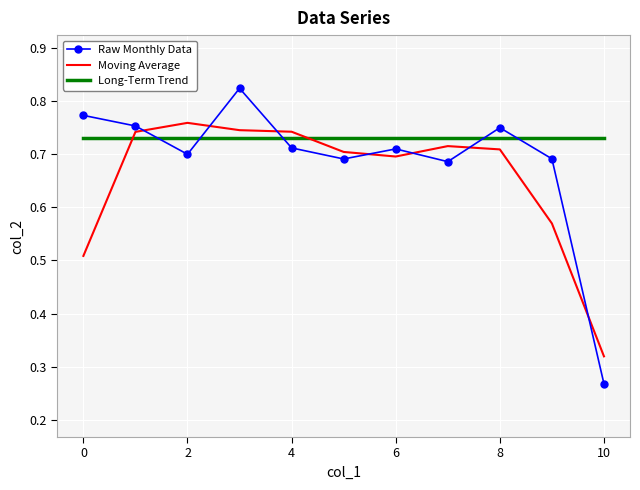

Which series has the largest total across all categories?

Long-Term Trend